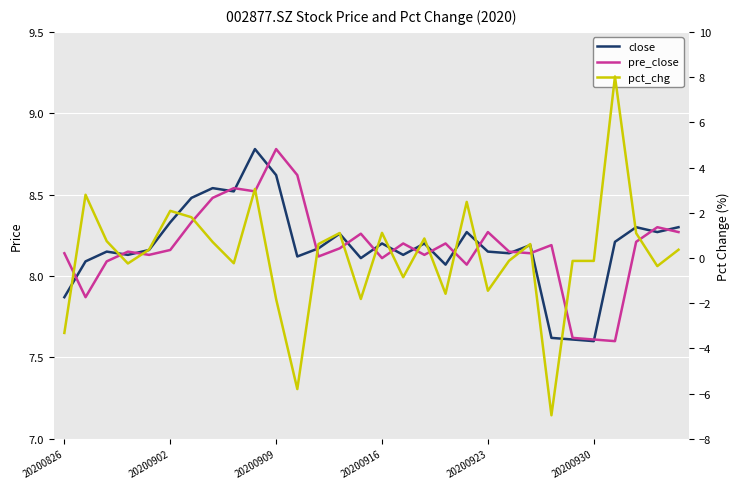

At which label is pre_close closest to 8?

19